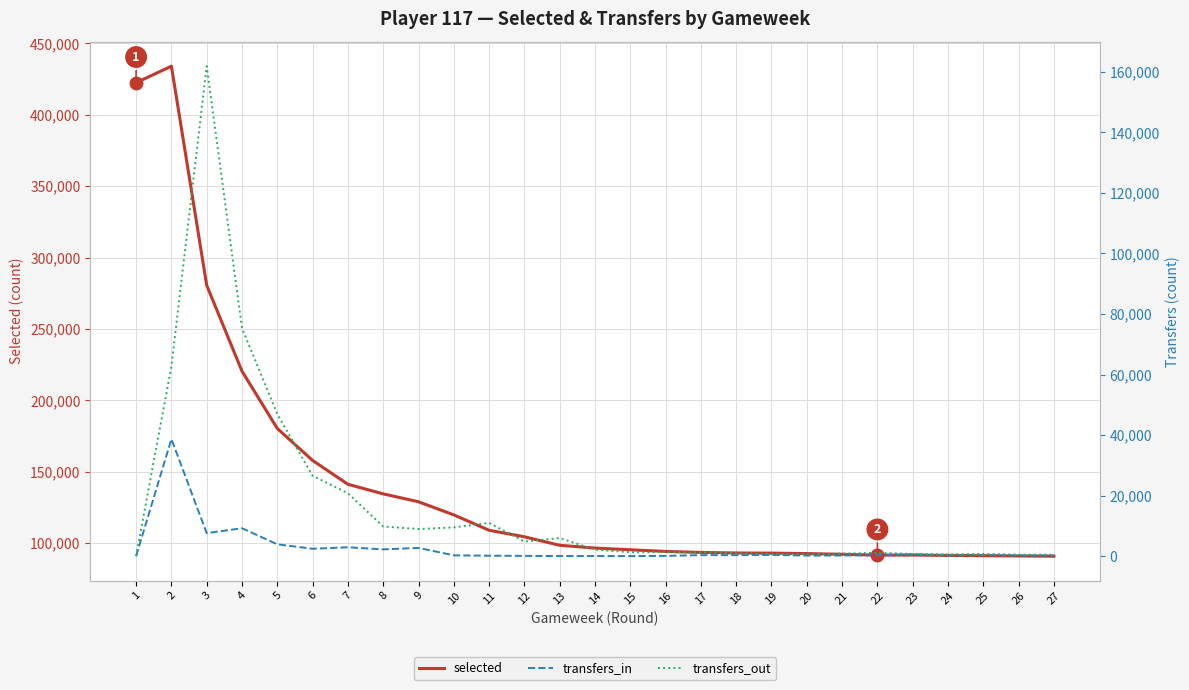

What is the difference between the second highest and minimum values in the transfers_in series?

9227